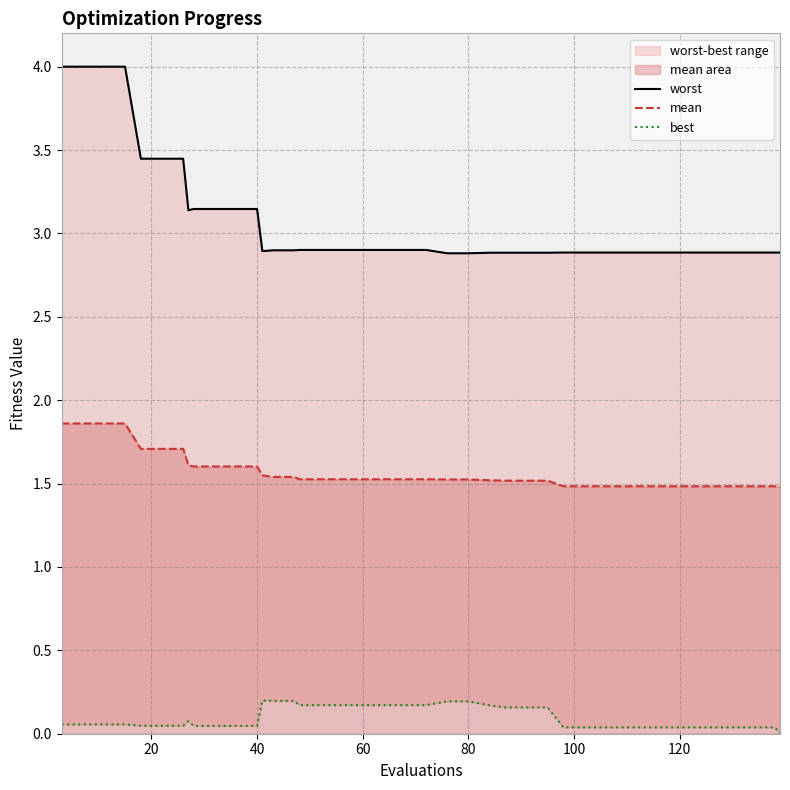

True or false: best and mean cross at least once.

False